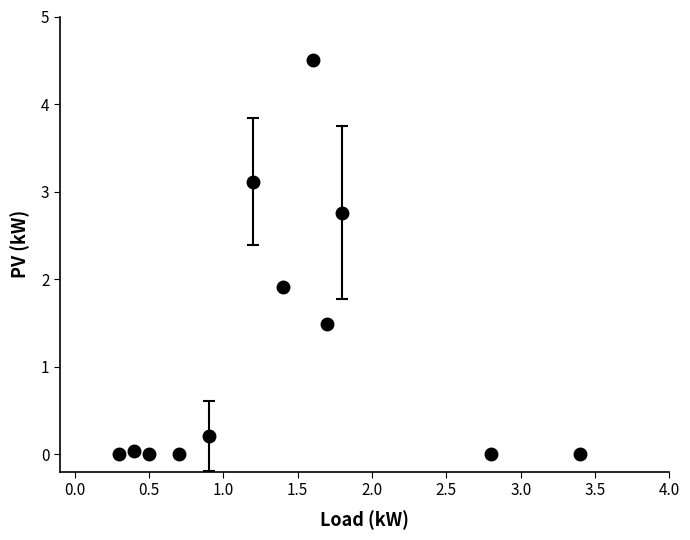

What is the average value?

1.2